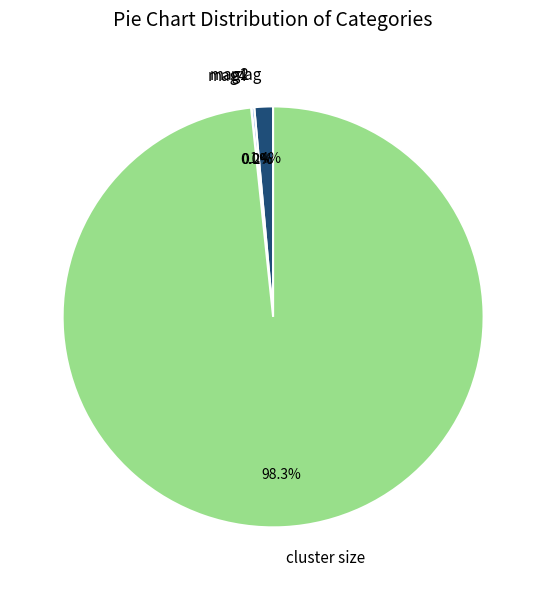

Do mag and cluster size together represent more than half of the pie?

Yes